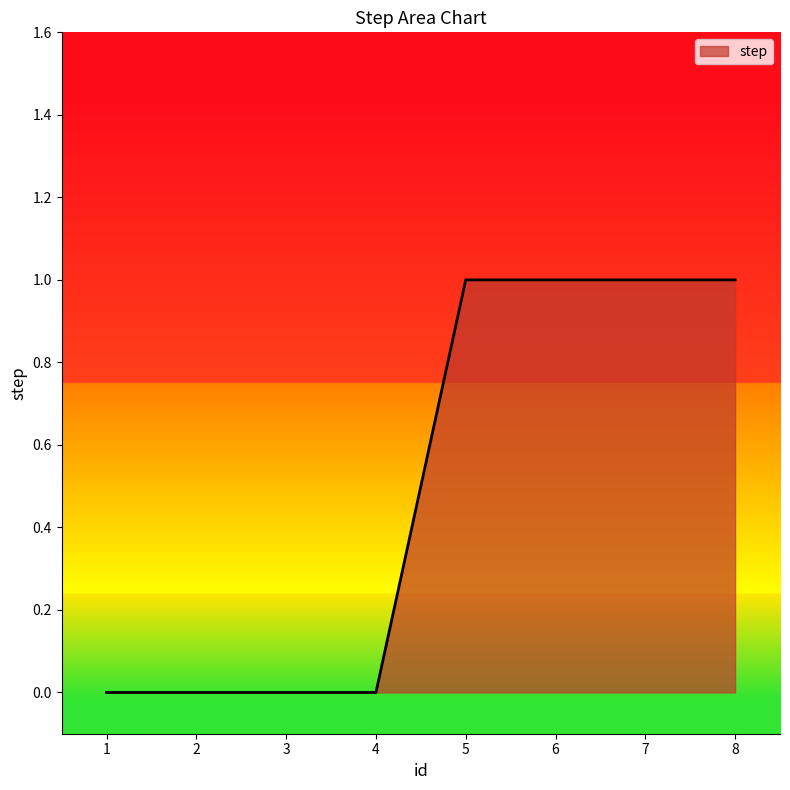

What is the change in value from 2 to 6?

+1